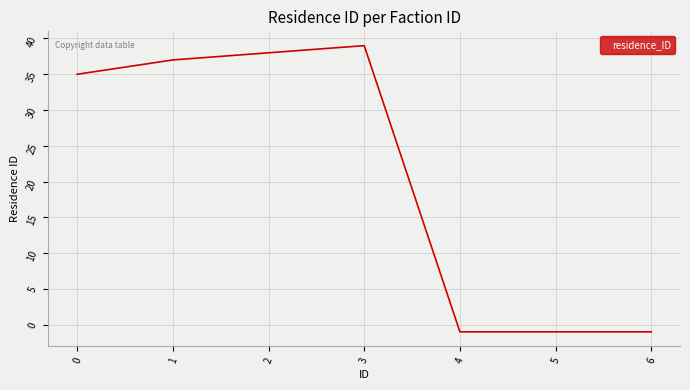

True or false: the data has more than 0 interior local peaks.

True